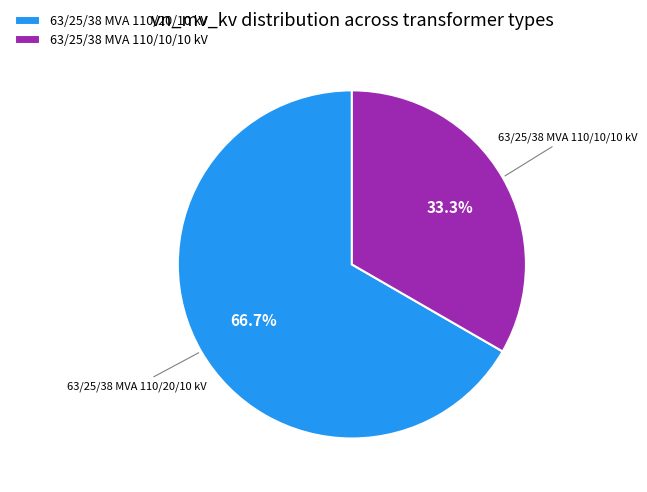

To the nearest percent, what is the difference between the 63/25/38 MVA 110/10/10 kV and 63/25/38 MVA 110/20/10 kV slice percentages?

33%